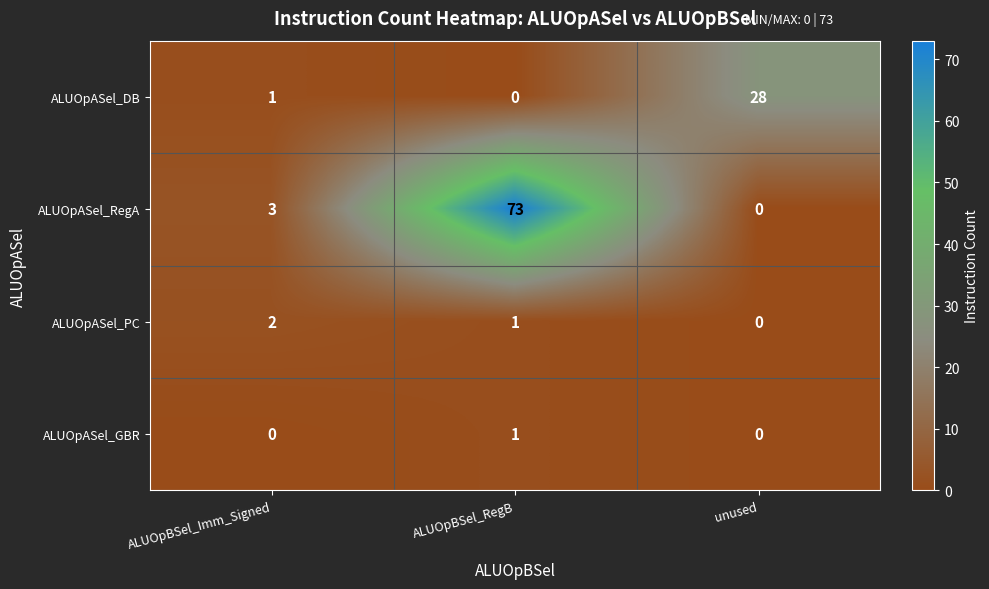

Where is ALUOpASel_RegA nearest to the value 36?

ALUOpBSel_Imm_Signed